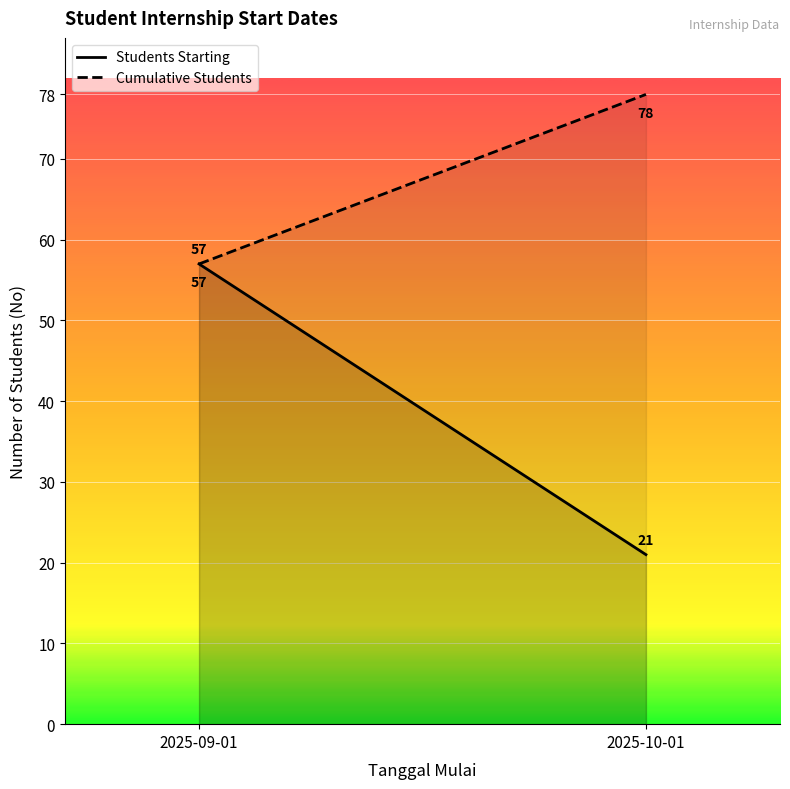

What is the average value of the Cumulative Students series?

68